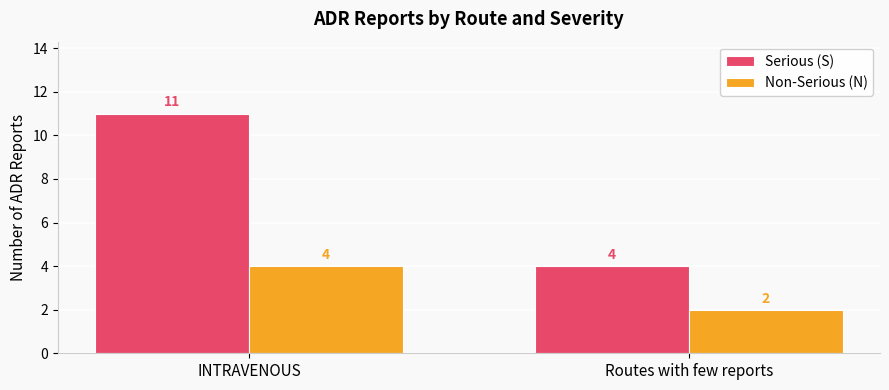

At which label does Non-Serious (N) reach its peak?

INTRAVENOUS